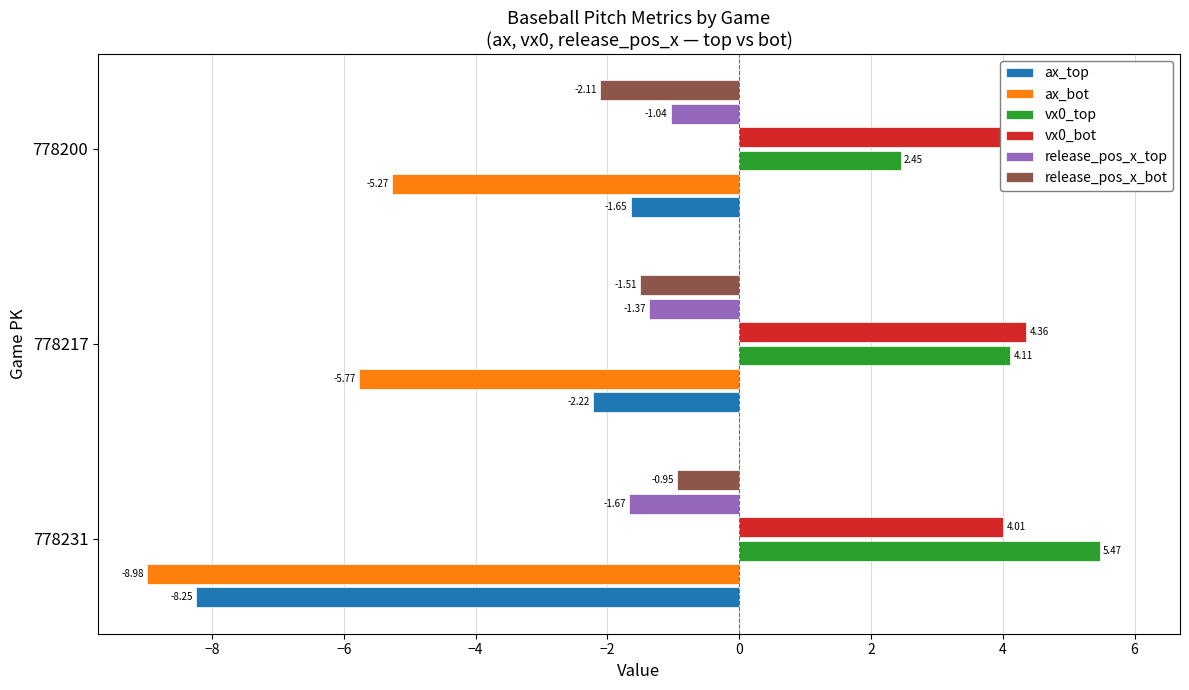

Which series has the widest spread of values?

ax_top